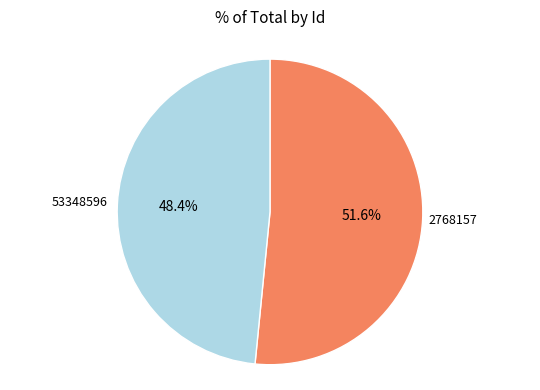

Does 53348596 account for over 50% of the chart?

No